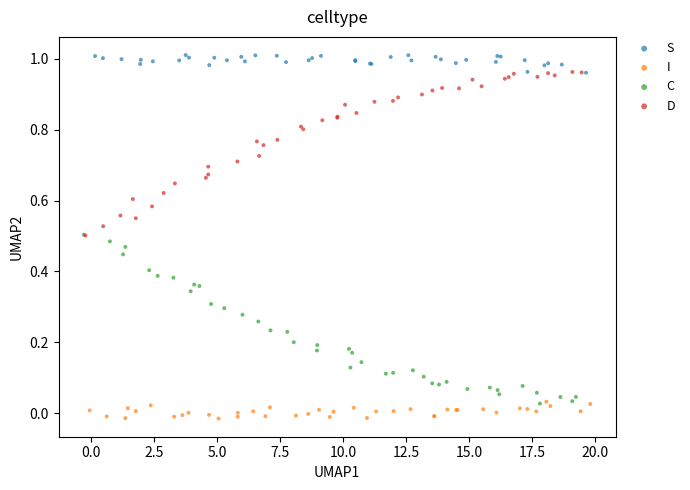

Which series reaches the maximum Y coordinate?

S